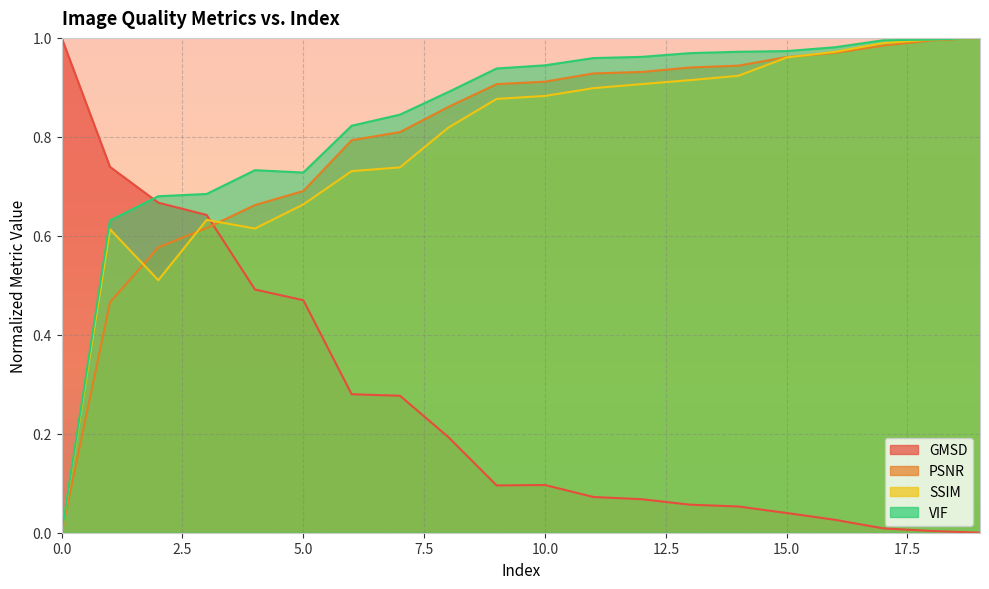

How many lines are shown in the chart?

4